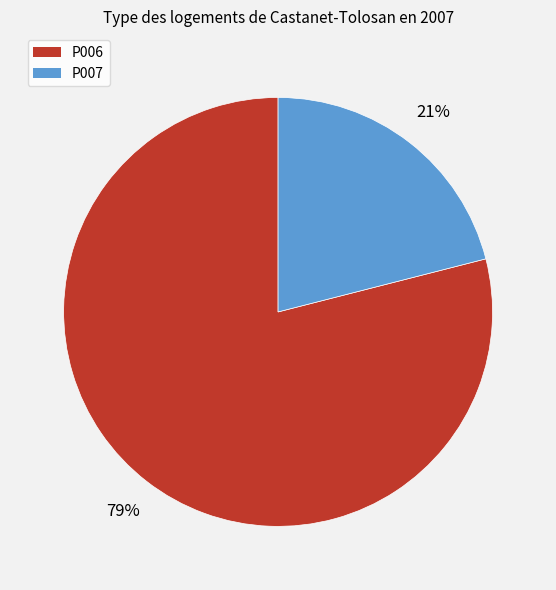

Combined, do P006 and P007 account for over 50%?

Yes